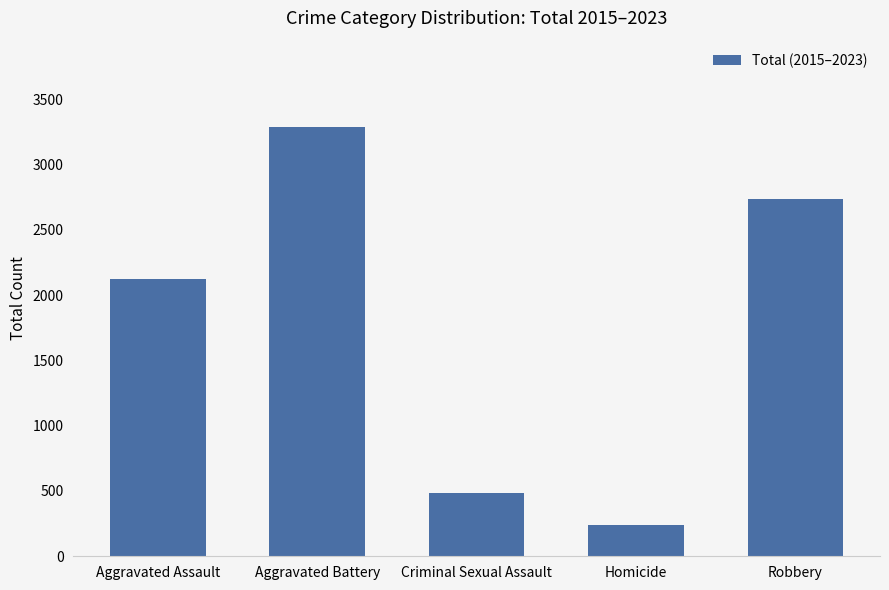

Reading left to right, what are all the values shown in this chart?

Aggravated Assault=2123	Aggravated Battery=3291	Criminal Sexual Assault=487	Homicide=243	Robbery=2737